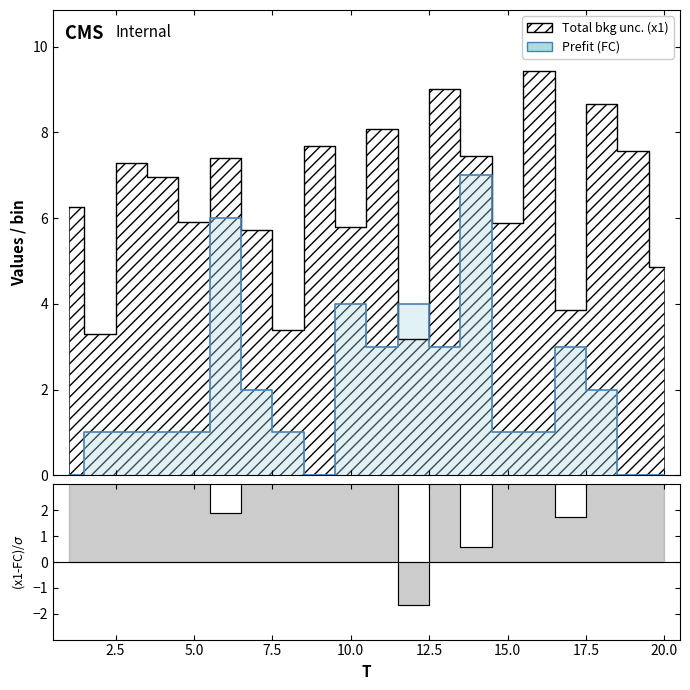

At which label does x1 first exceed 6?

1